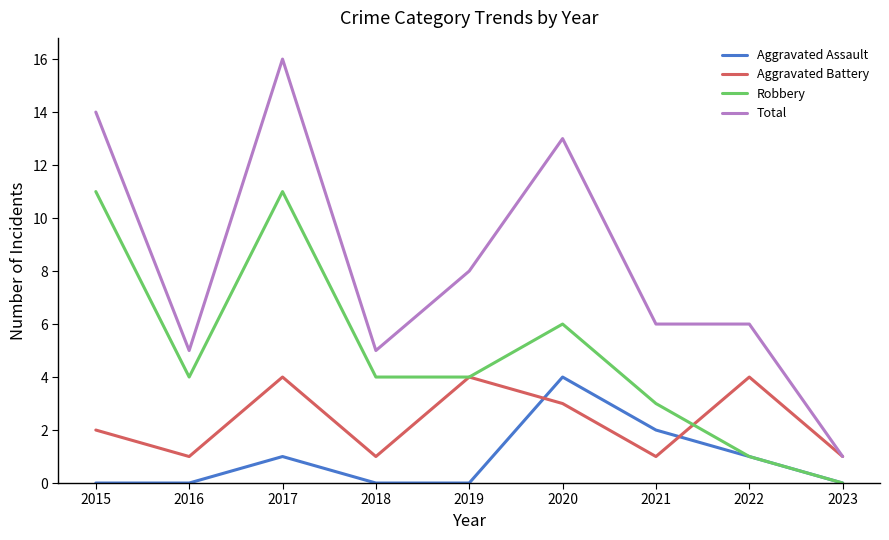

True or false: Total has a value of 24 at 2017.

False